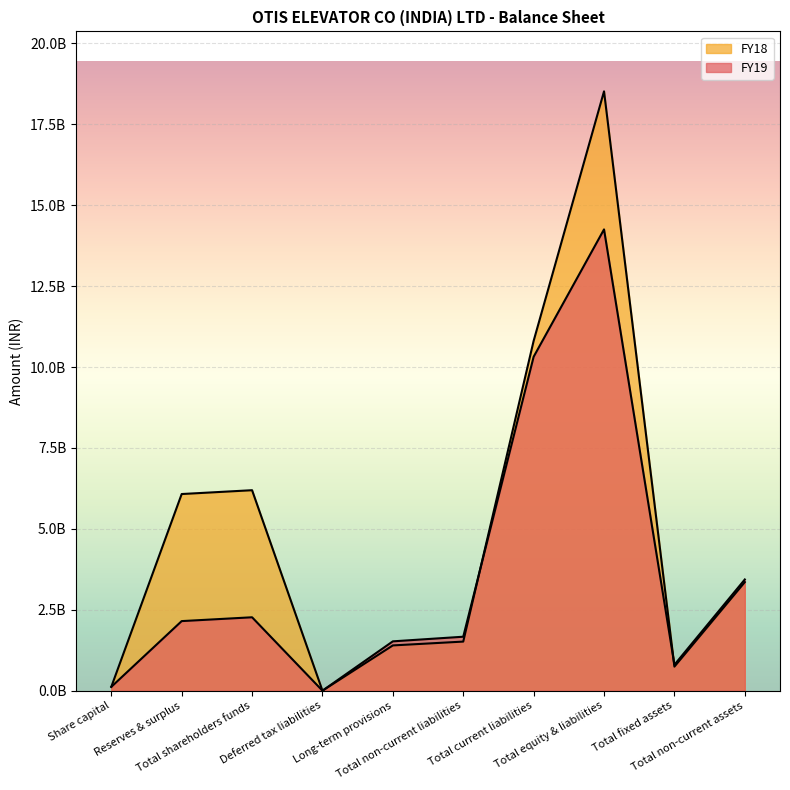

What is the value of the FY18 point at the 8th from the left?

18518900000